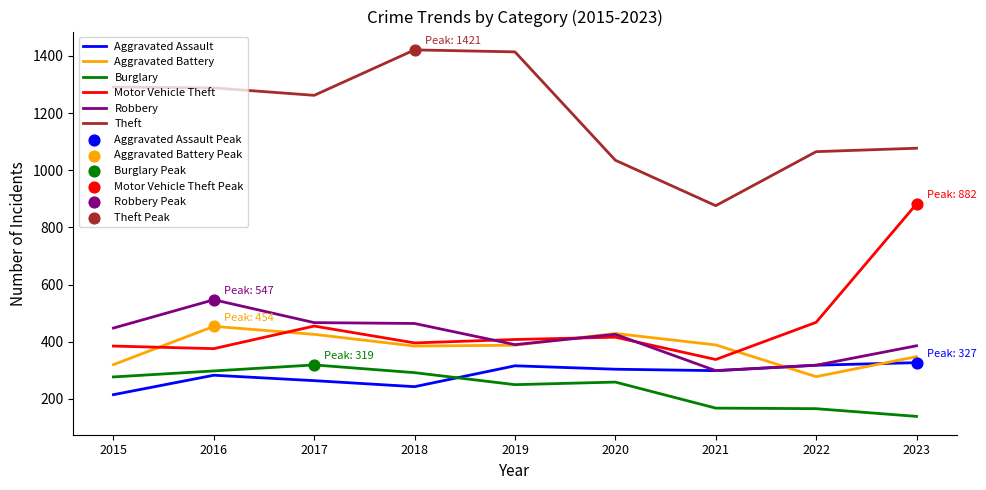

Between 2015 and 2018, which series saw the biggest shift?

Theft